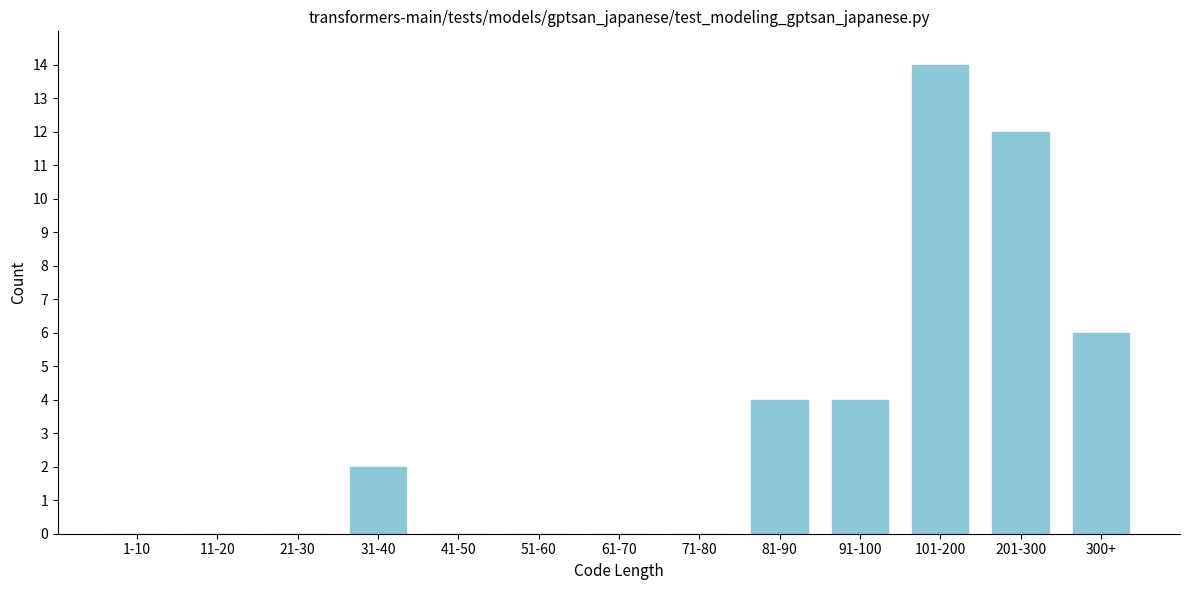

Reading left to right, list all the values displayed in this chart.

1-10=0	11-20=0	21-30=0	31-40=2	41-50=0	51-60=0	61-70=0	71-80=0	81-90=4	91-100=4	101-200=14	201-300=12	300+=6